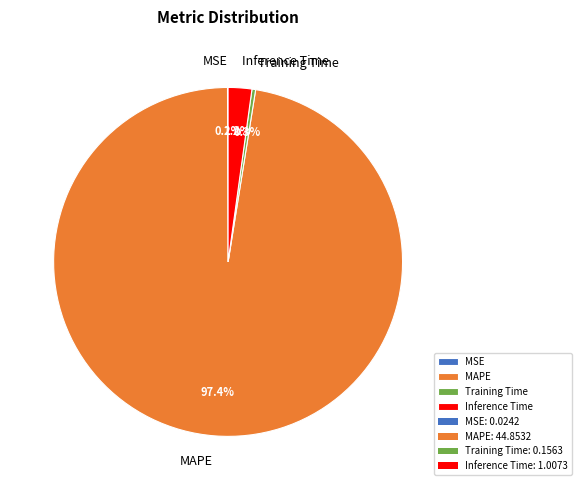

To the nearest percent, what portion does Inference Time represent?

2%